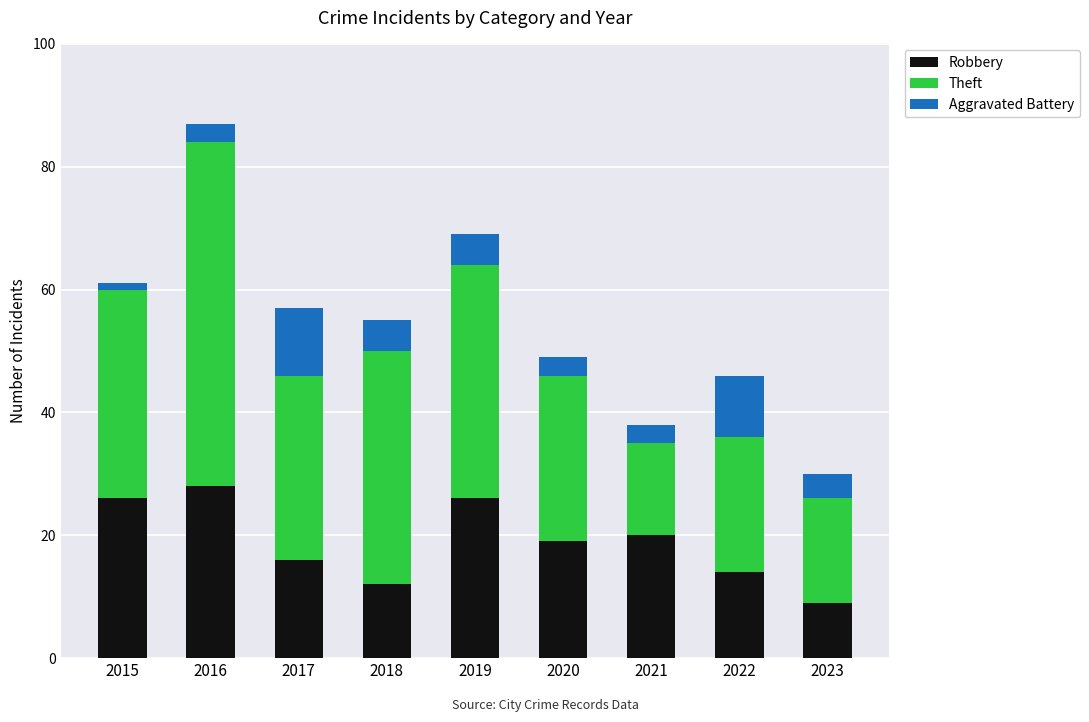

Are the bars horizontal?

No